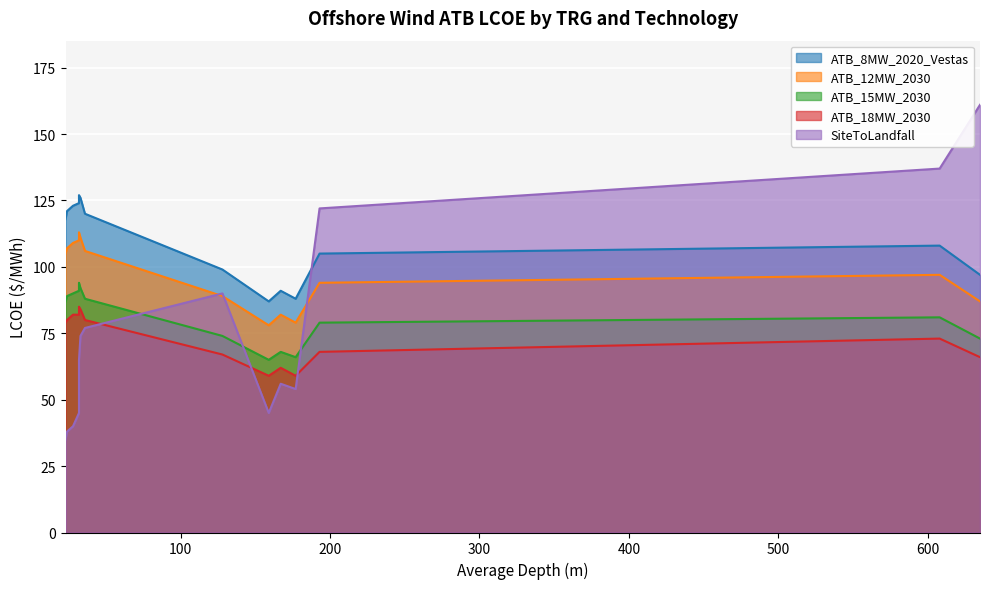

Reading left to right, transcribe all the data shown in this chart.

ATB_8MW_2020_Vestas: TRG1=118	TRG2=121	TRG3=123	TRG4=124	TRG5=127	TRG6=126	TRG7=120	TRG8=87	TRG9=88	TRG10=91	TRG11=99	TRG12=105	TRG13=108	TRG14=97
ATB_12MW_2030: TRG1=105	TRG2=107	TRG3=109	TRG4=110	TRG5=113	TRG6=111	TRG7=106	TRG8=78	TRG9=79	TRG10=82	TRG11=89	TRG12=94	TRG13=97	TRG14=87
ATB_15MW_2030: TRG1=87	TRG2=89	TRG3=90	TRG4=91	TRG5=94	TRG6=92	TRG7=88	TRG8=65	TRG9=66	TRG10=68	TRG11=74	TRG12=79	TRG13=81	TRG14=73
ATB_18MW_2030: TRG1=79	TRG2=80	TRG3=82	TRG4=82	TRG5=85	TRG6=84	TRG7=80	TRG8=59	TRG9=59	TRG10=62	TRG11=67	TRG12=68	TRG13=73	TRG14=66
SiteToLandfall: TRG1=35	TRG2=38	TRG3=40	TRG4=45	TRG5=65	TRG6=74	TRG7=77	TRG8=45	TRG9=54	TRG10=56	TRG11=90	TRG12=122	TRG13=137	TRG14=161